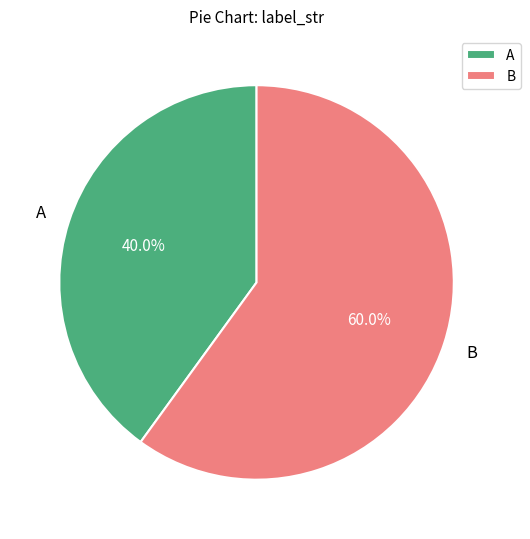

How many segments does this pie chart have?

2